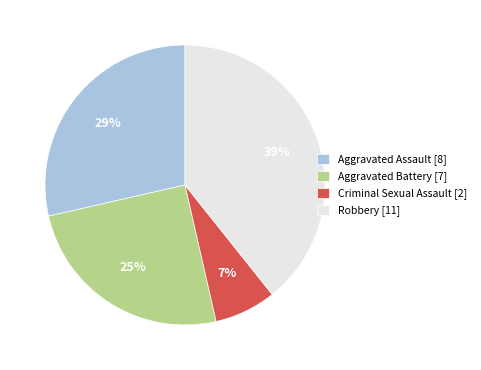

Rank the categories by value from lowest to highest.

Criminal Sexual Assault, Aggravated Battery, Aggravated Assault, Robbery